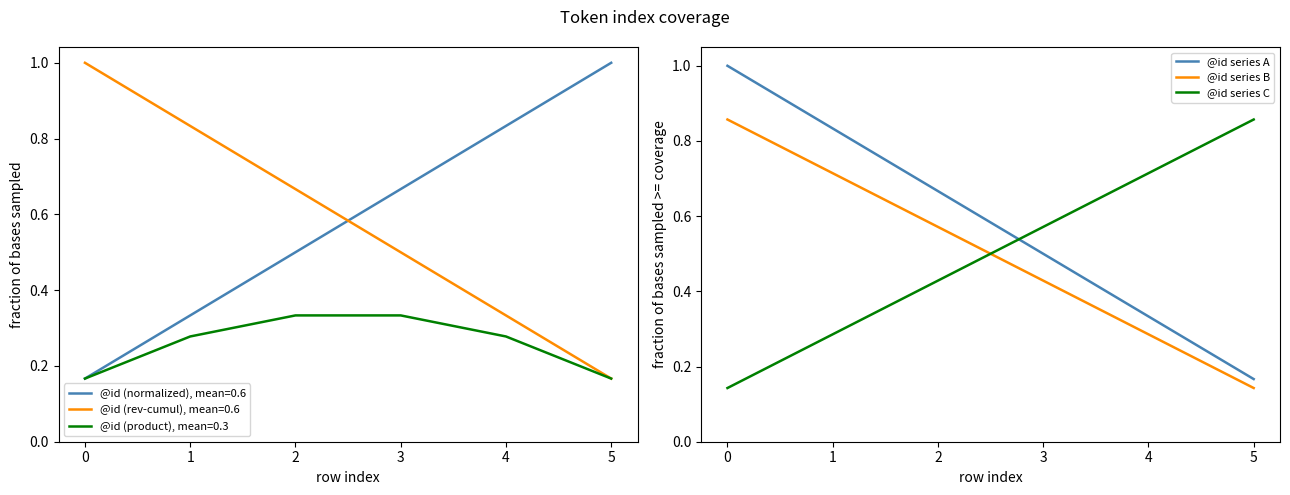

How many categories are shown in the chart?

6